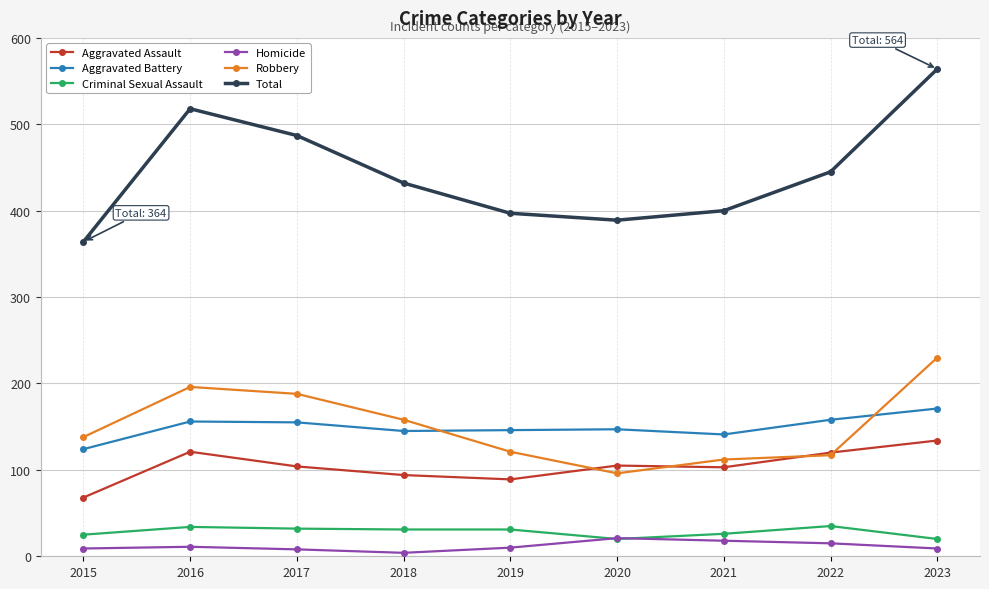

Does the chart display data point markers on the line(s)?

Yes